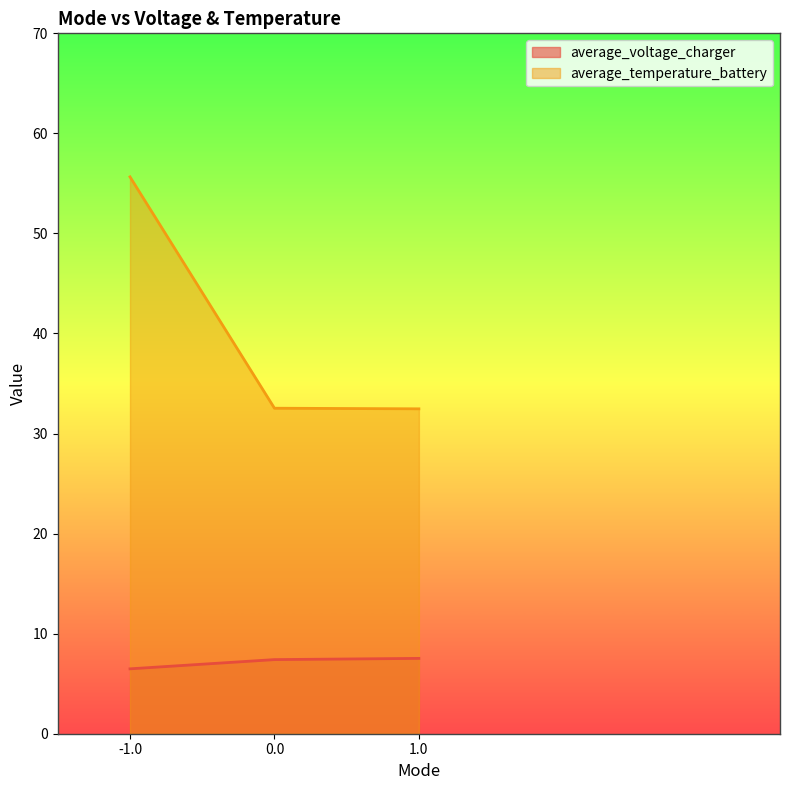

The value of average_voltage_charger at 1.0 is 11.1. True or false?

False